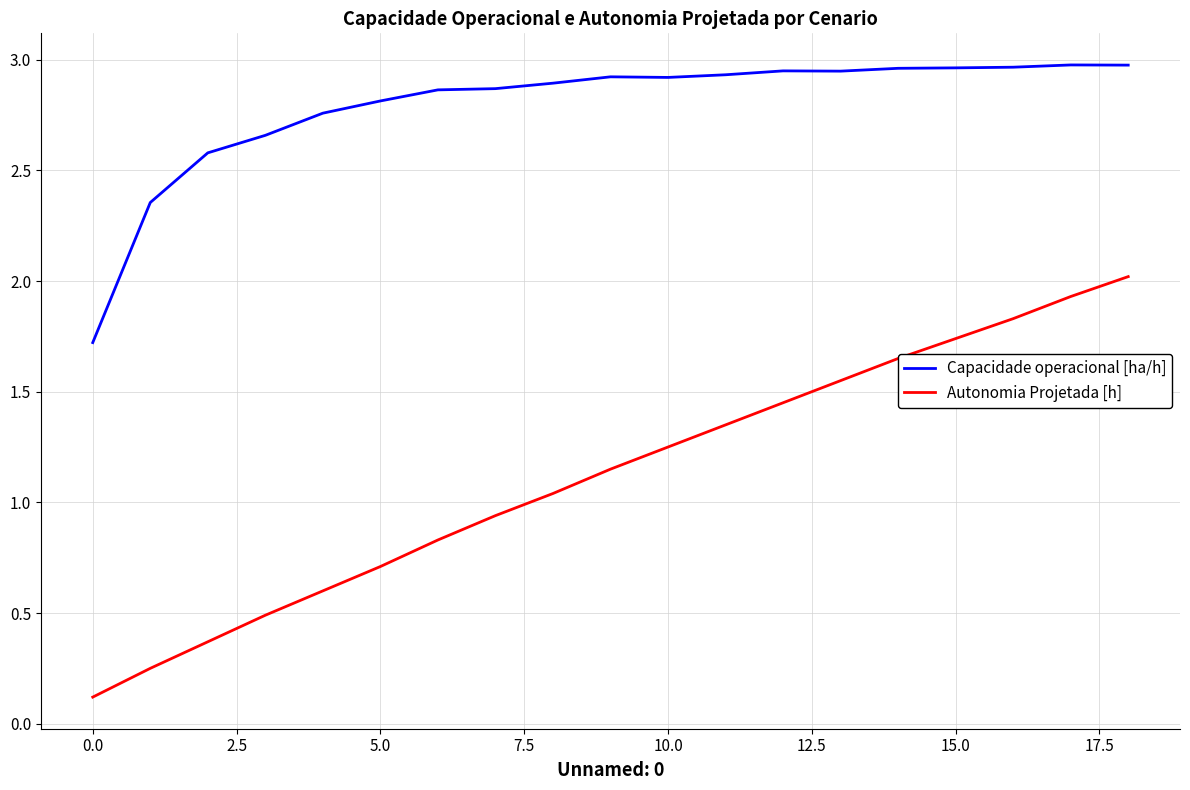

Which series has the largest range (max minus min)?

Autonomia Projetada [h]